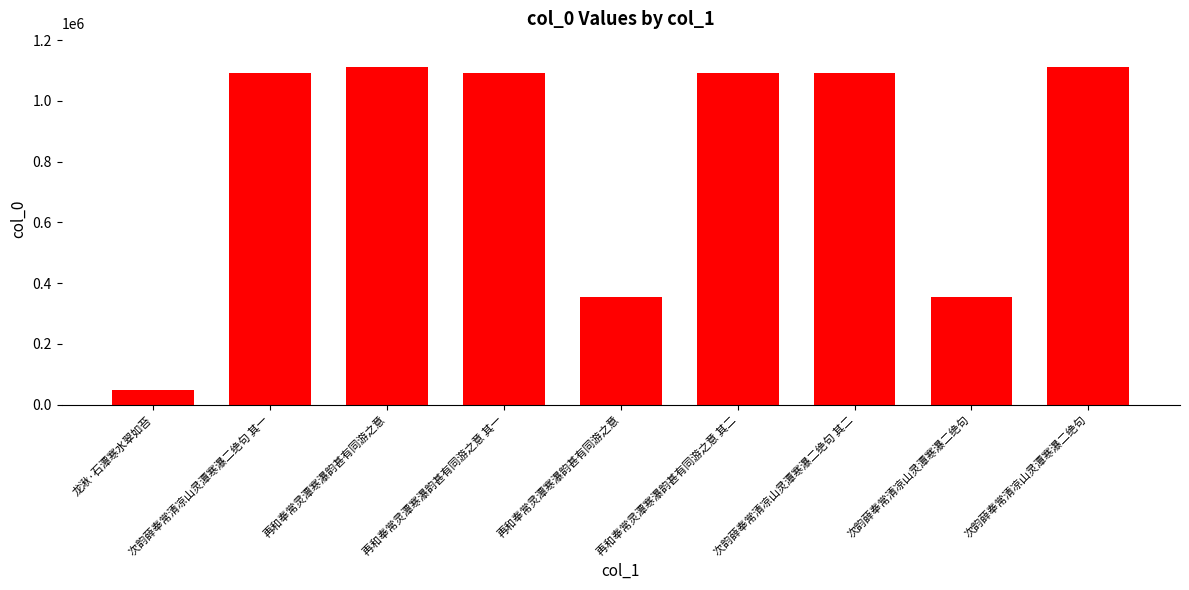

What is the sum of all values?

7339228